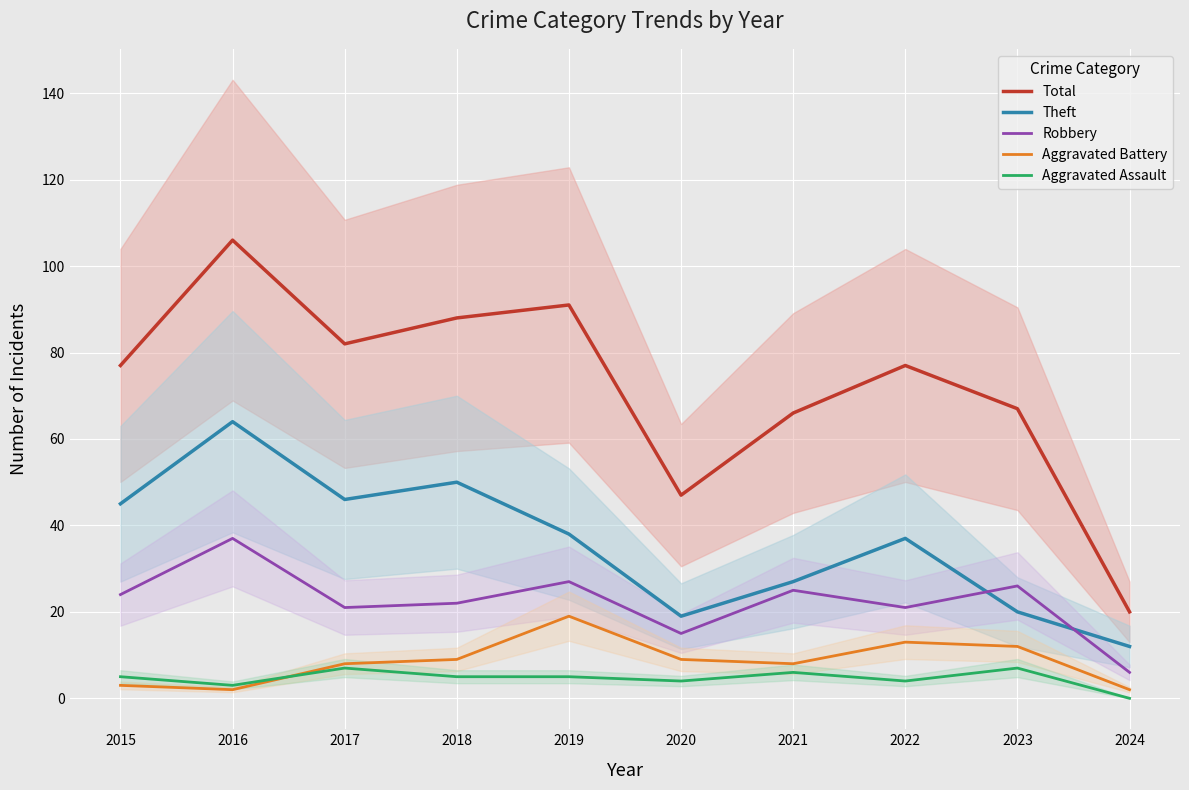

What is the average value of the Aggravated Assault series?

5